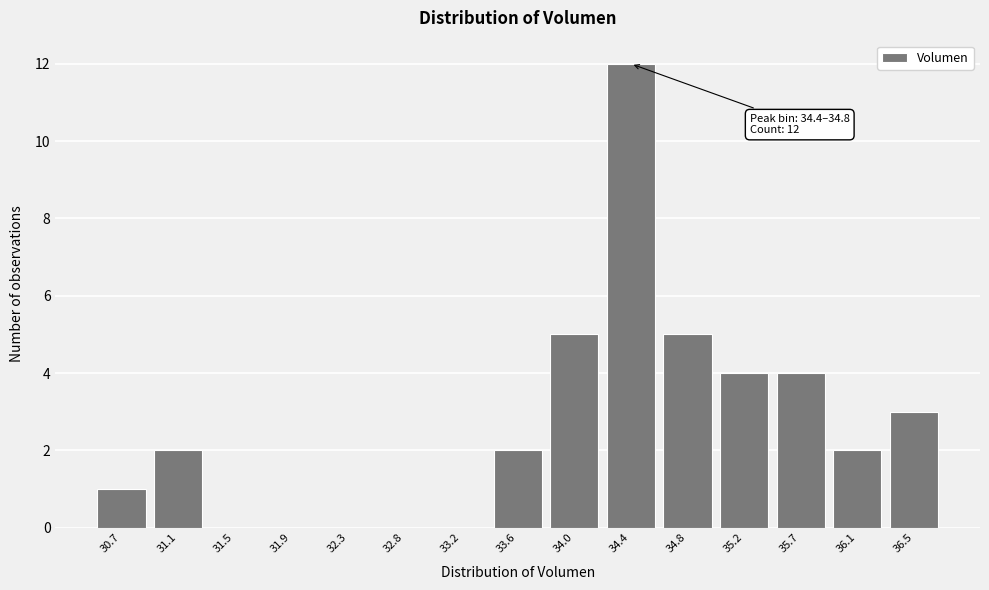

Reading right to left, extract all data points from this chart.

36.5=3	36.1=2	35.7=4	35.2=4	34.8=5	34.4=12	34.0=5	33.6=2	33.2=0	32.8=0	32.3=0	31.9=0	31.5=0	31.1=2	30.7=1